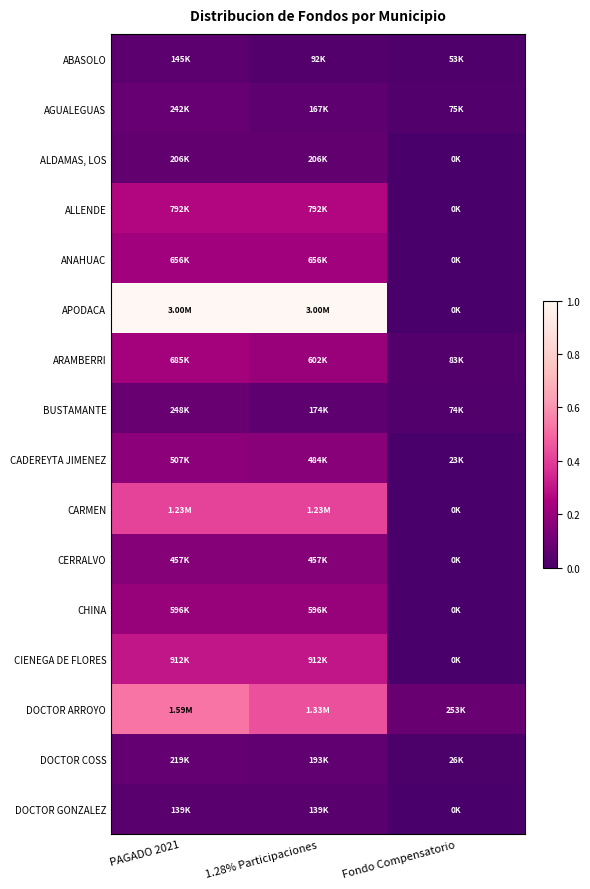

Reading left to right, extract all data points from this chart.

ABASOLO: PAGADO 2021=0.0	1.28% Participaciones=0.0	Fondo Compensatorio=0.0
AGUALEGUAS: PAGADO 2021=0.1	1.28% Participaciones=0.1	Fondo Compensatorio=0.0
ALDAMAS, LOS: PAGADO 2021=0.1	1.28% Participaciones=0.1	Fondo Compensatorio=0.0
ALLENDE: PAGADO 2021=0.3	1.28% Participaciones=0.3	Fondo Compensatorio=0.0
ANAHUAC: PAGADO 2021=0.2	1.28% Participaciones=0.2	Fondo Compensatorio=0.0
APODACA: PAGADO 2021=1.0	1.28% Participaciones=1.0	Fondo Compensatorio=0.0
ARAMBERRI: PAGADO 2021=0.2	1.28% Participaciones=0.2	Fondo Compensatorio=0.0
BUSTAMANTE: PAGADO 2021=0.1	1.28% Participaciones=0.1	Fondo Compensatorio=0.0
CADEREYTA JIMENEZ: PAGADO 2021=0.2	1.28% Participaciones=0.2	Fondo Compensatorio=0.0
CARMEN: PAGADO 2021=0.4	1.28% Participaciones=0.4	Fondo Compensatorio=0.0
CERRALVO: PAGADO 2021=0.2	1.28% Participaciones=0.2	Fondo Compensatorio=0.0
CHINA: PAGADO 2021=0.2	1.28% Participaciones=0.2	Fondo Compensatorio=0.0
CIENEGA DE FLORES: PAGADO 2021=0.3	1.28% Participaciones=0.3	Fondo Compensatorio=0.0
DOCTOR ARROYO: PAGADO 2021=0.5	1.28% Participaciones=0.4	Fondo Compensatorio=0.1
DOCTOR COSS: PAGADO 2021=0.1	1.28% Participaciones=0.1	Fondo Compensatorio=0.0
DOCTOR GONZALEZ: PAGADO 2021=0.0	1.28% Participaciones=0.0	Fondo Compensatorio=0.0